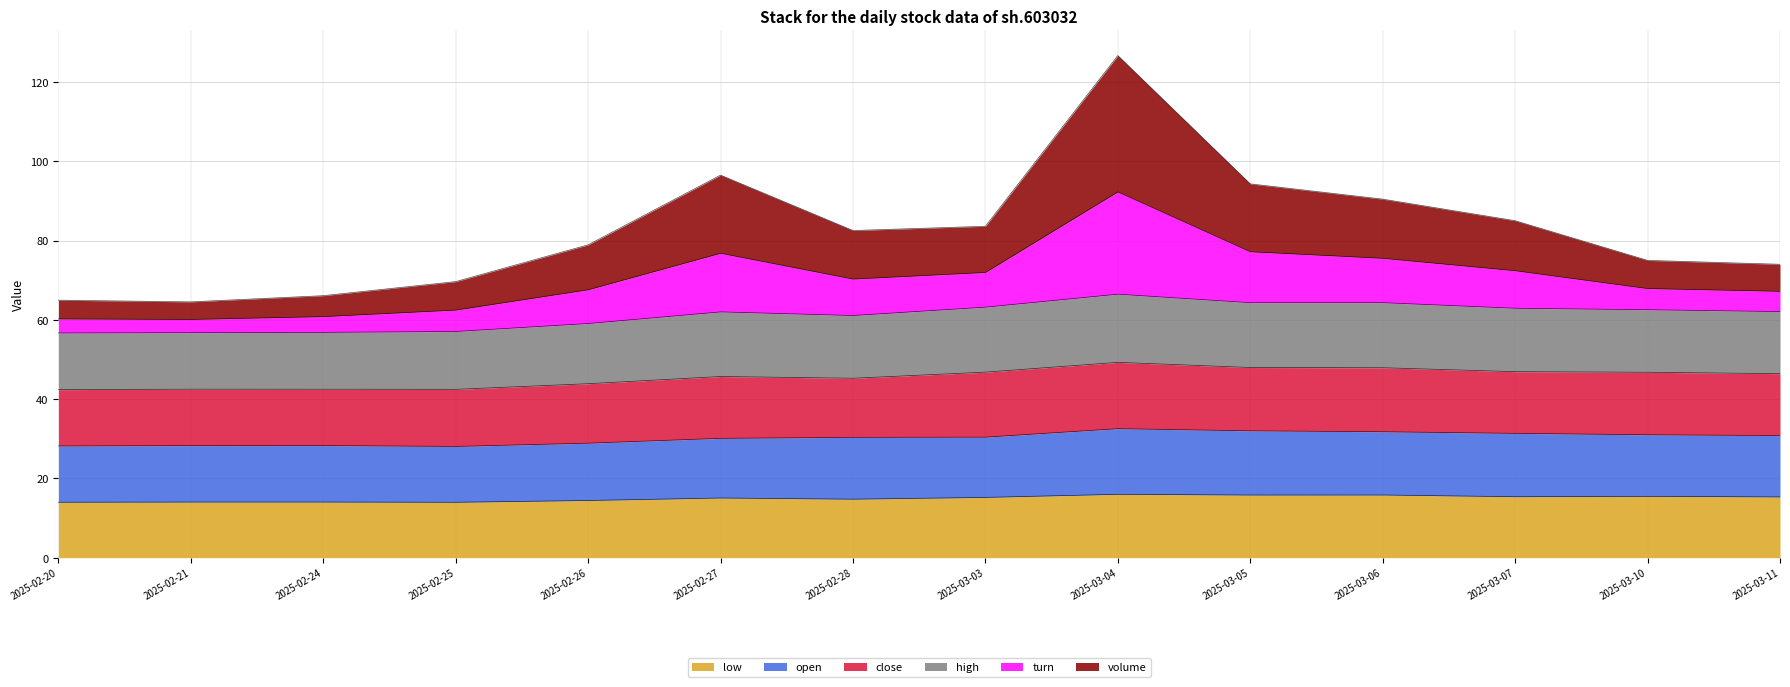

At which category is the sum across all series the highest?

2025-03-04